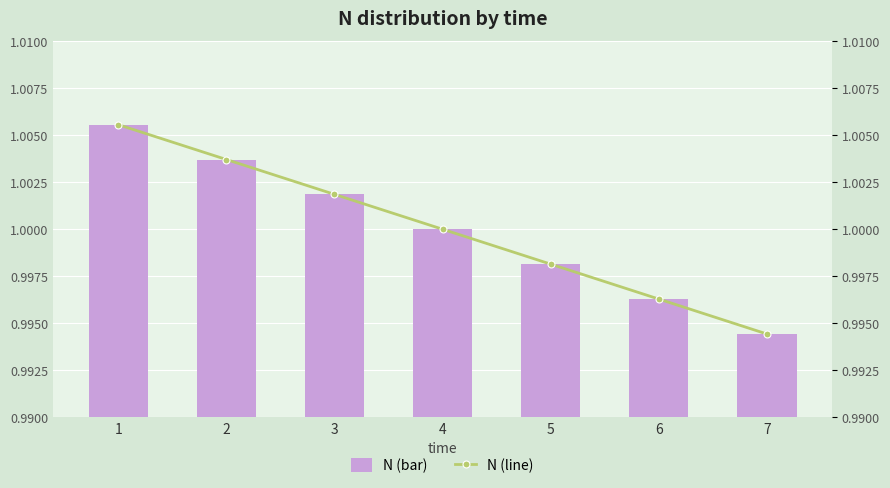

What is the value of the N (bar) bar at the 1st from the left?

1.0